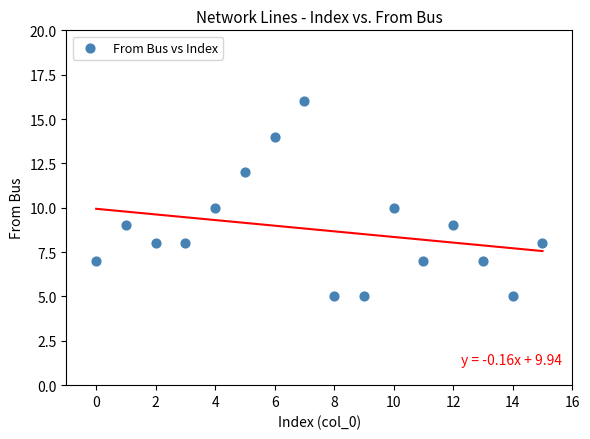

What is the range of Y values (max minus min)?

11